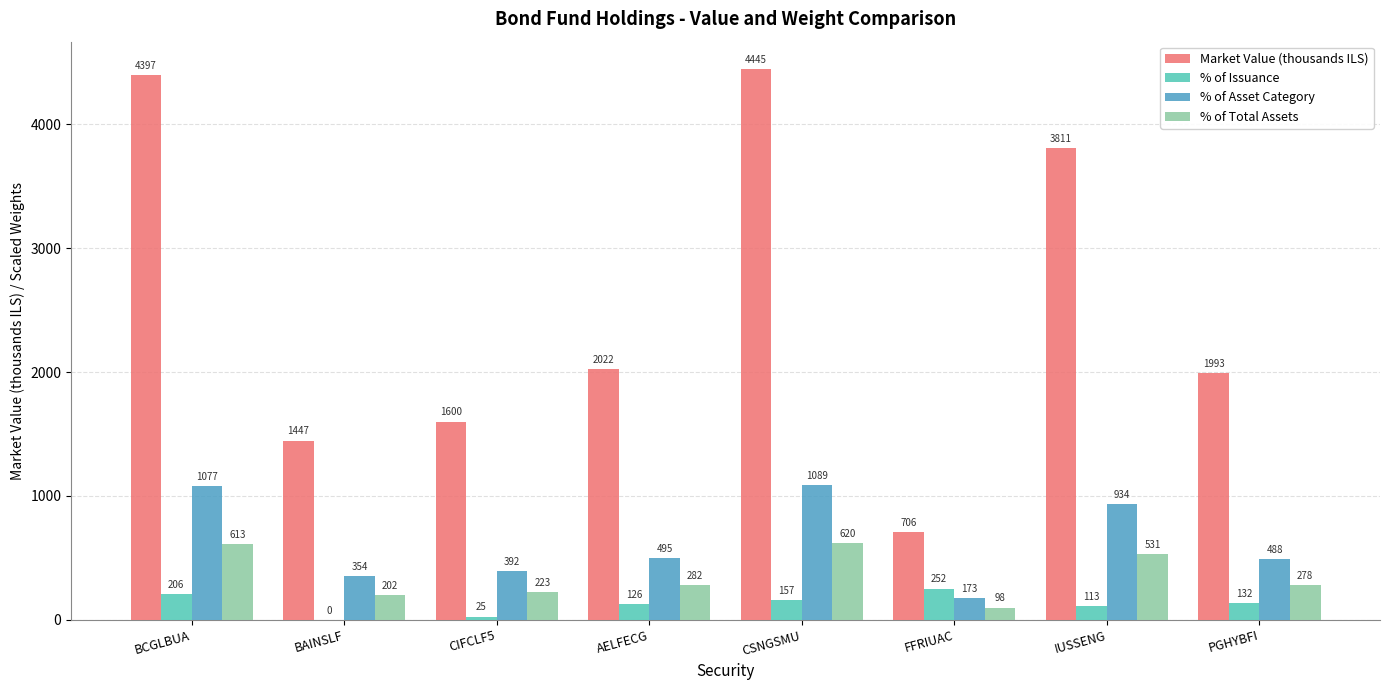

True or false: % of Total Assets has a value of 261.1 at CSNGSMU.

False